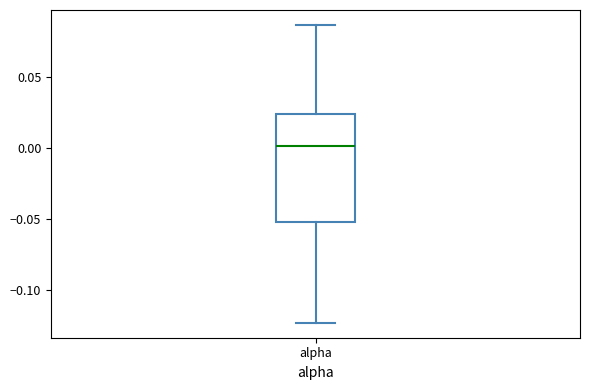

Transcribe this box plot: give where the median line is, the range the box spans, and where the two whiskers end, as read against the y-axis. The values are not printed on the chart, so give them approximately, as read against the axis.

median 0.000, box -0.050 to 0.025, whiskers -0.125 to 0.085